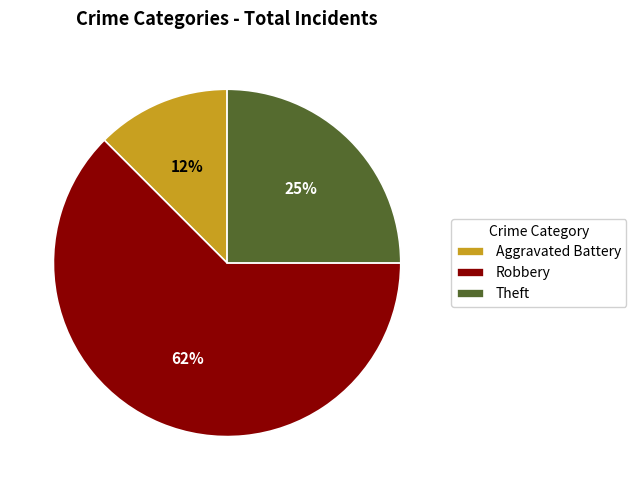

Do Robbery and Theft together represent more than half of the pie?

Yes